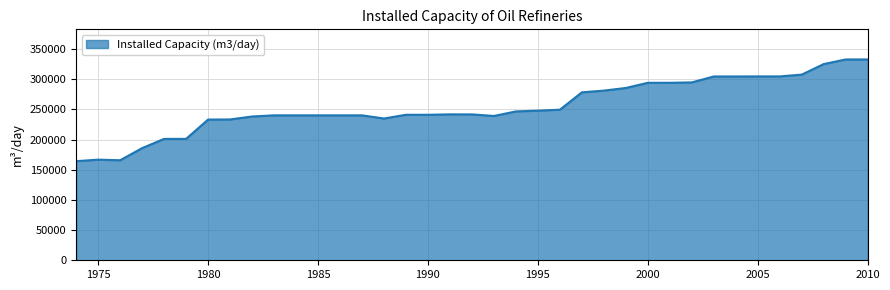

What is the difference between the second highest and minimum values?

168503